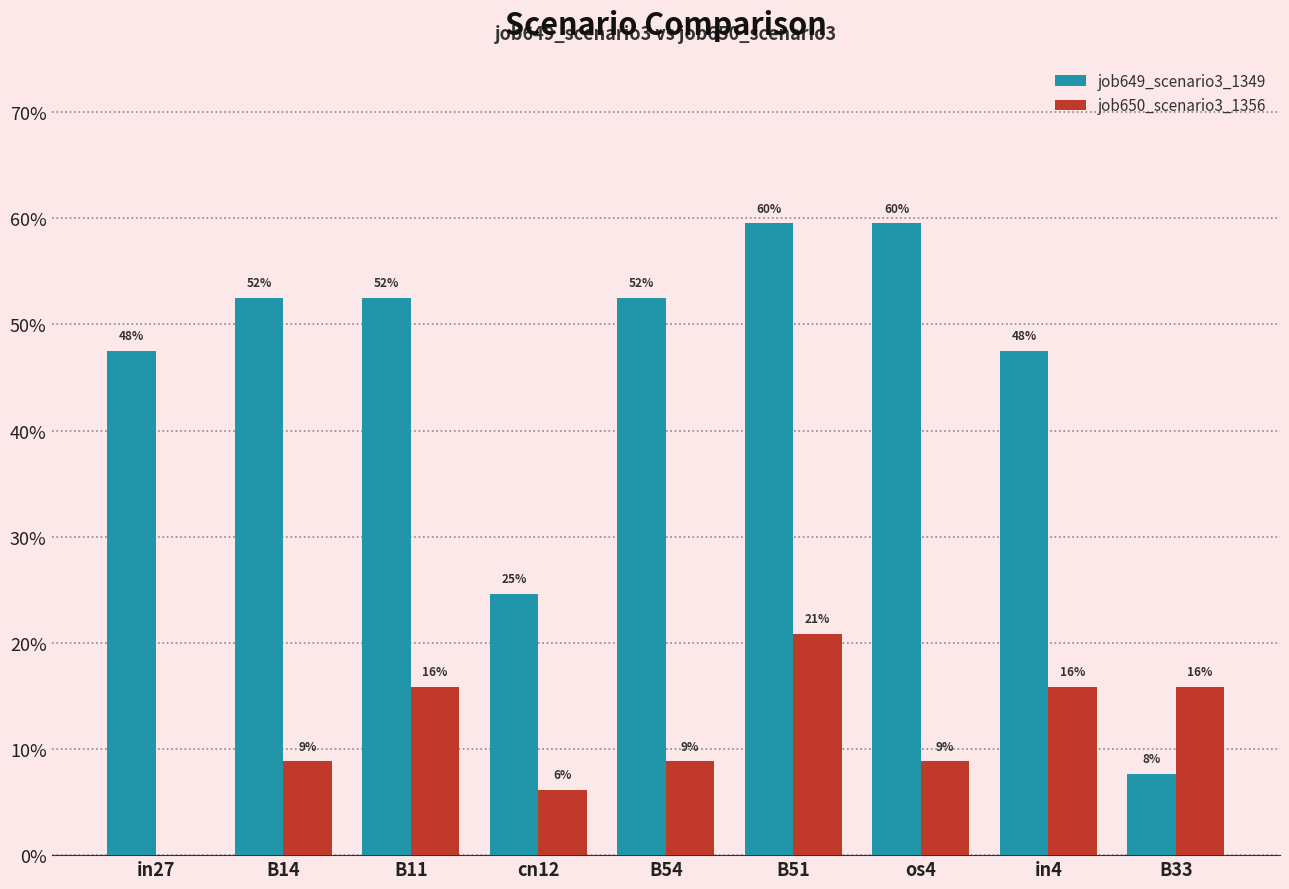

Are the bars grouped side by side (vs. stacked)?

Yes